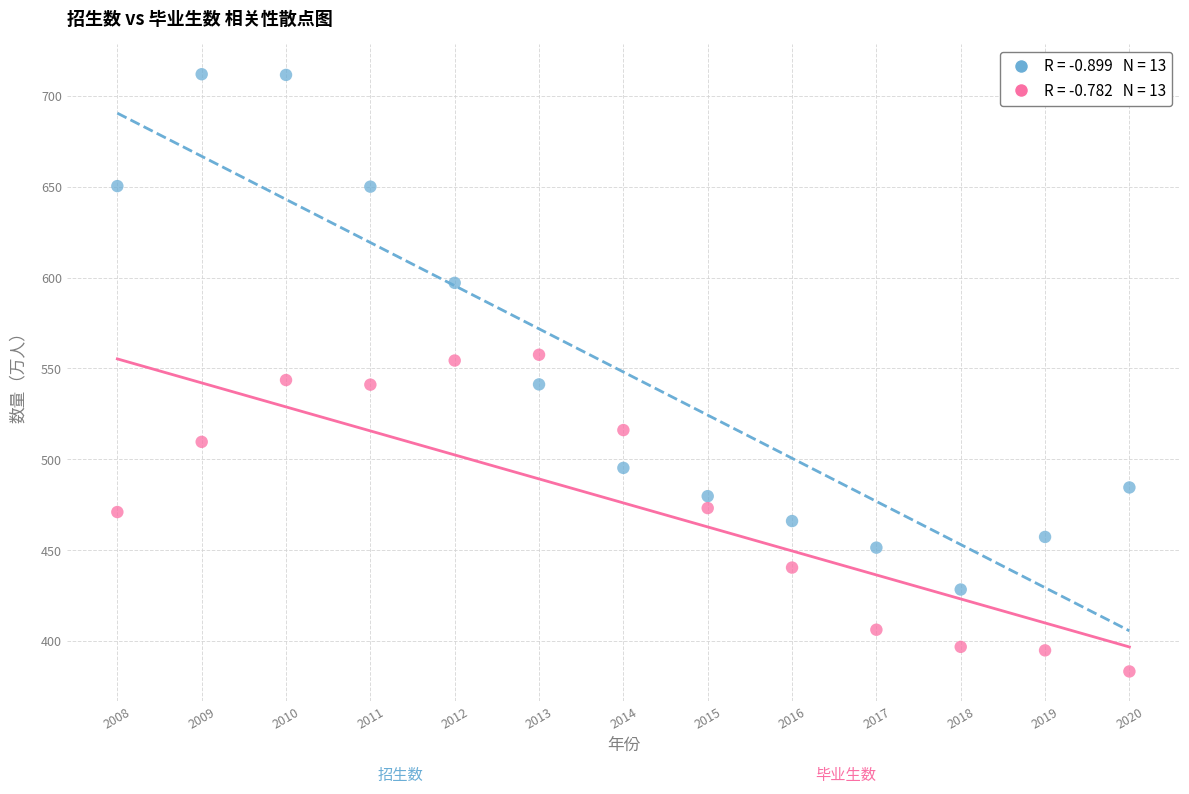

Across all data points, what is the range of X values (max minus min)?

12.0